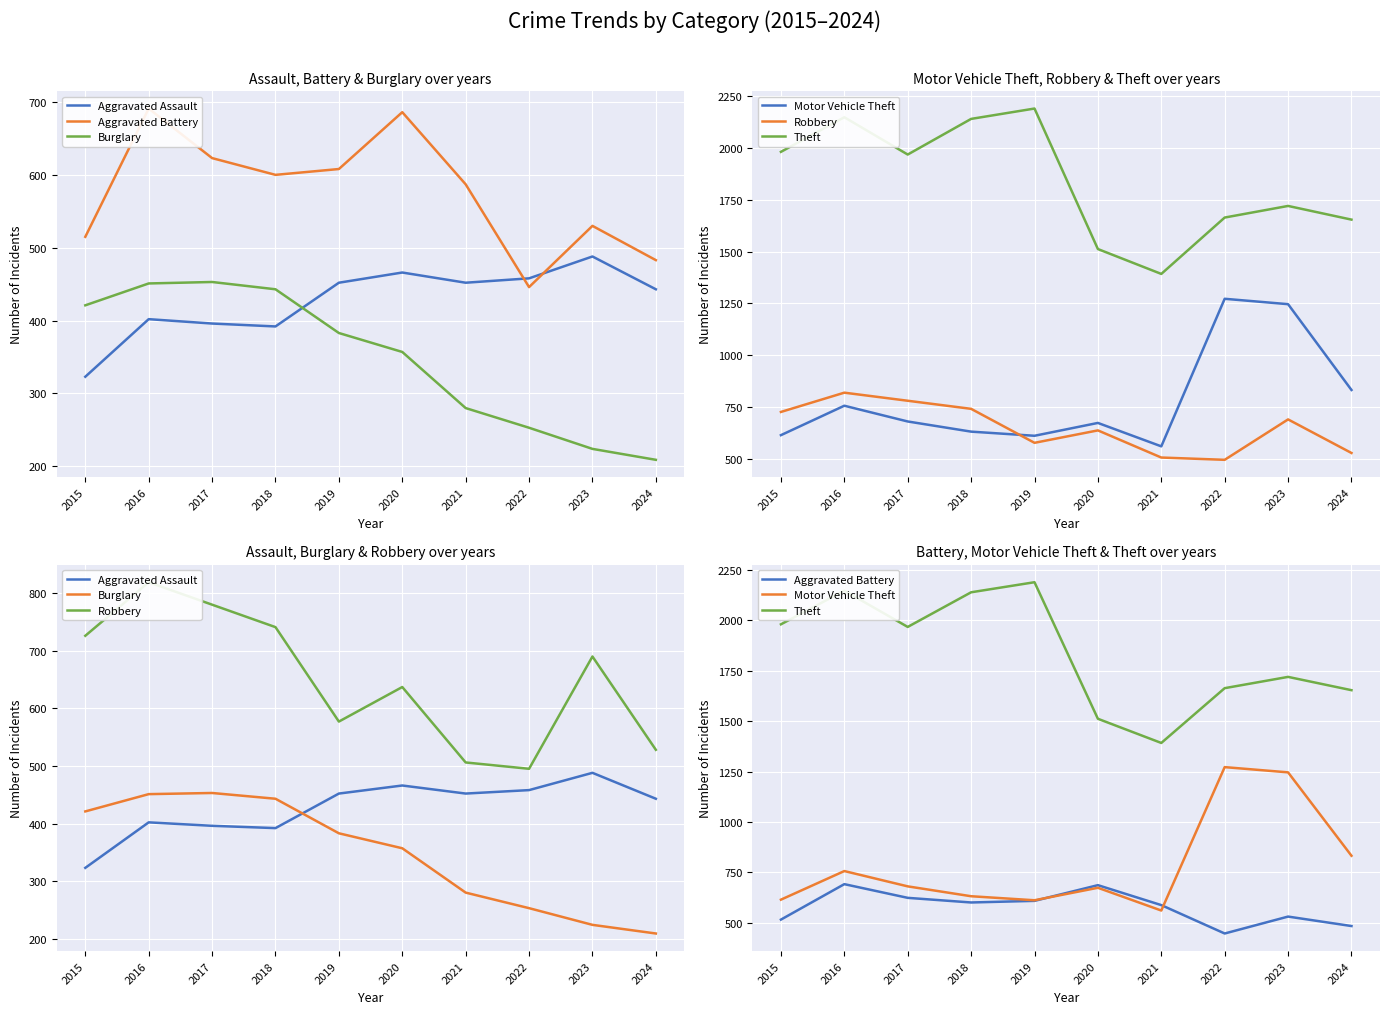

What is the value of the Motor Vehicle Theft point at the 1st from the left?

614